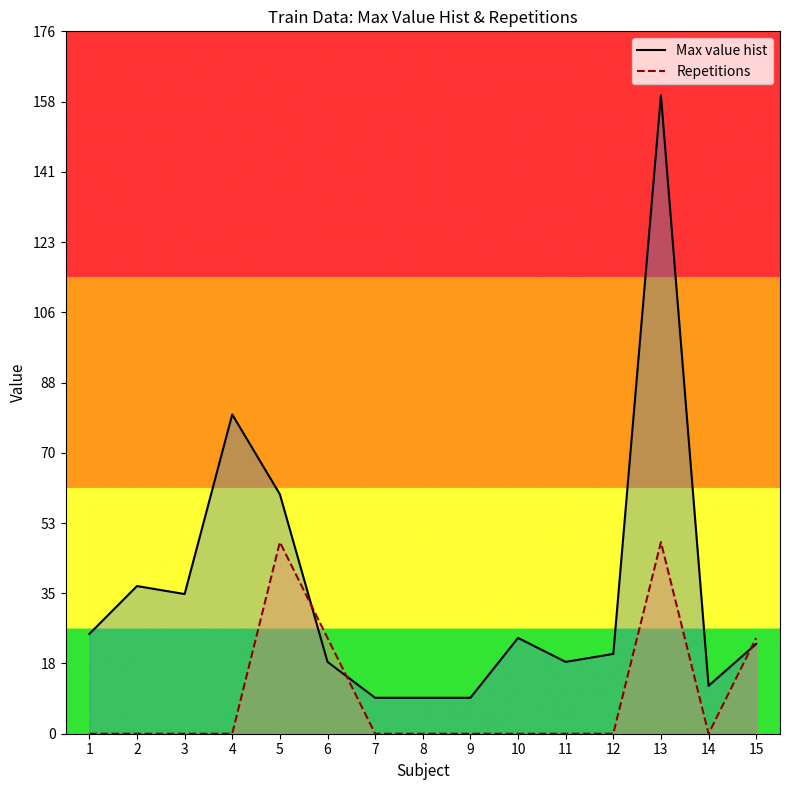

What are all the series names shown in the legend?

Max value hist, Repetitions